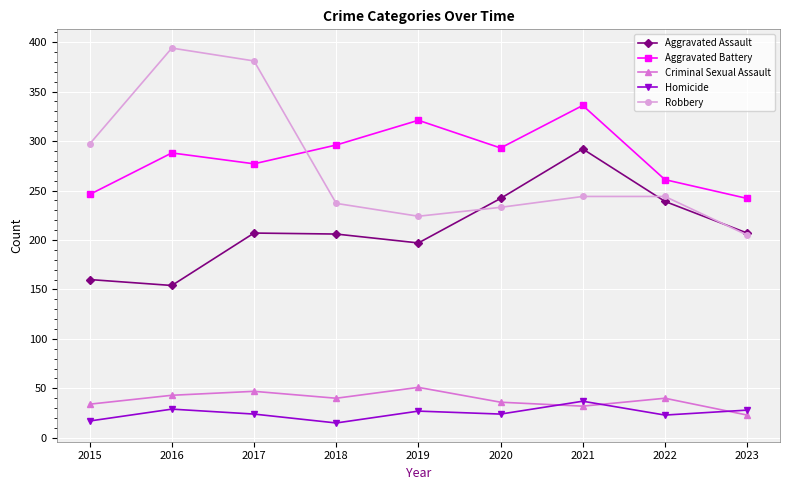

What is the difference between the highest and lowest values at 2020?

269